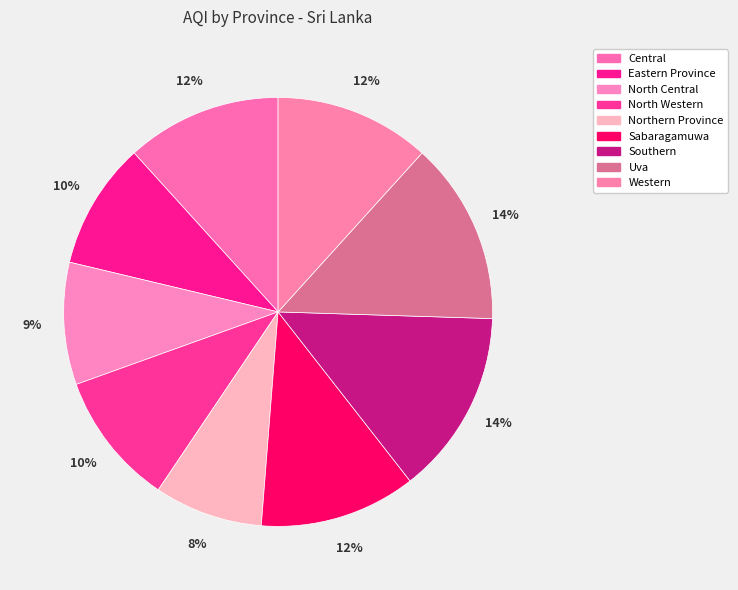

Rank the categories by value from highest to lowest.

Southern, Uva, Sabaragamuwa, Central, Western, North Western, Eastern Province, North Central, Northern Province